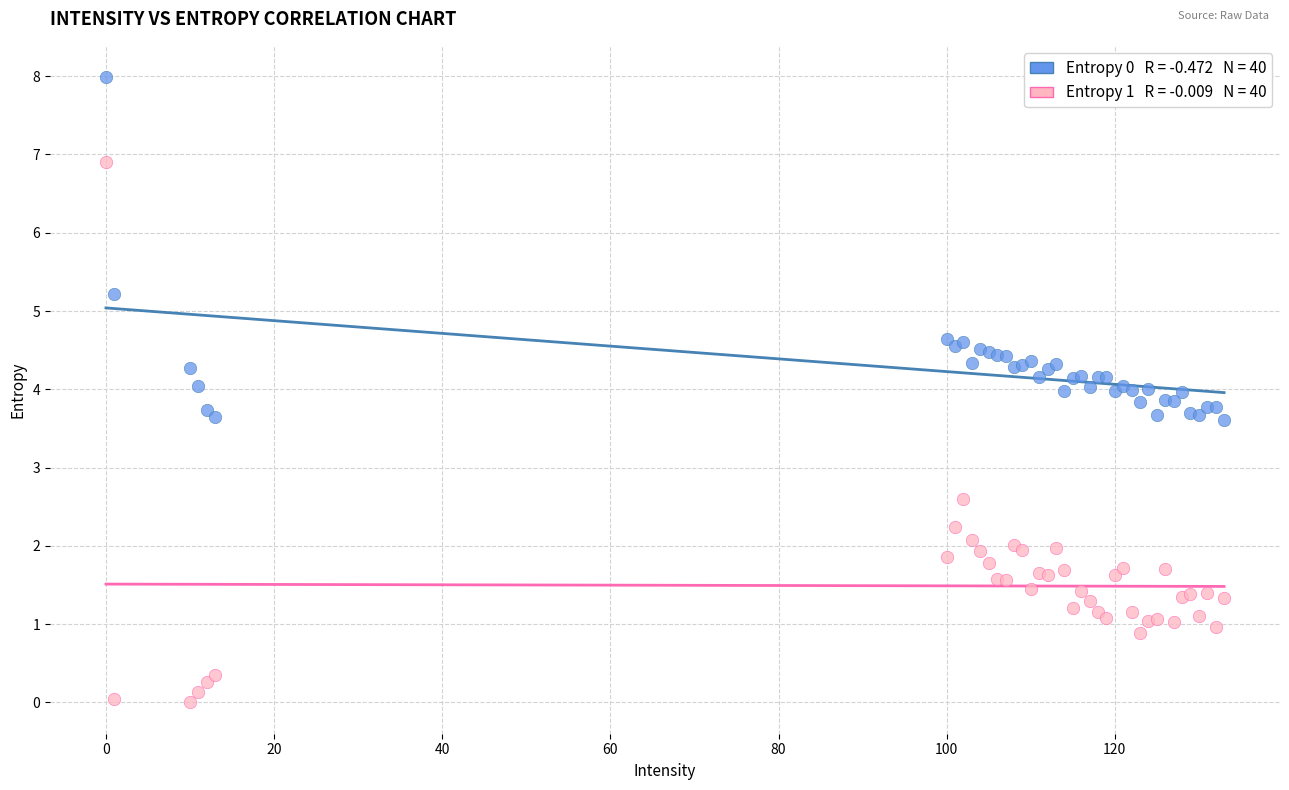

Across all series, what Y value is closest to 3?

2.6